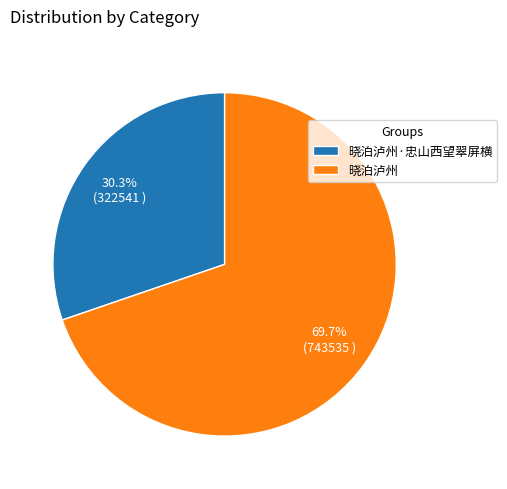

Which category has the biggest portion of the pie?

晓泊泸州